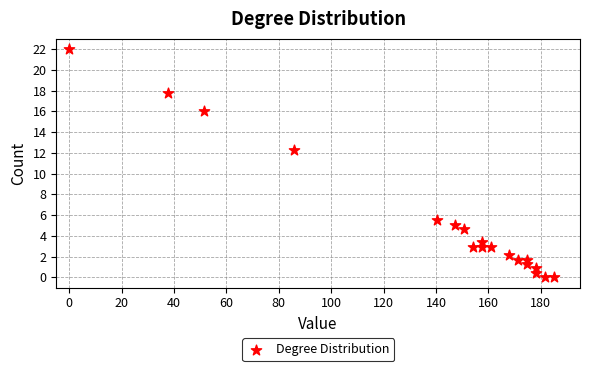

What is the range of X values (max minus min)?

185.0